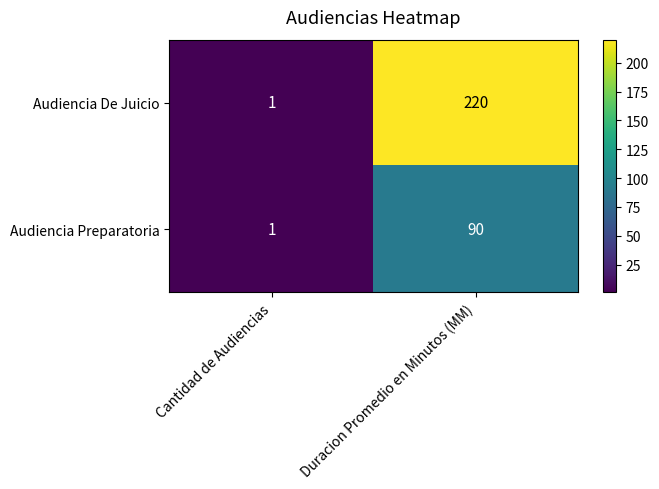

Is it true that Audiencia De Juicio equals 220 at Duracion Promedio en Minutos (MM)?

True